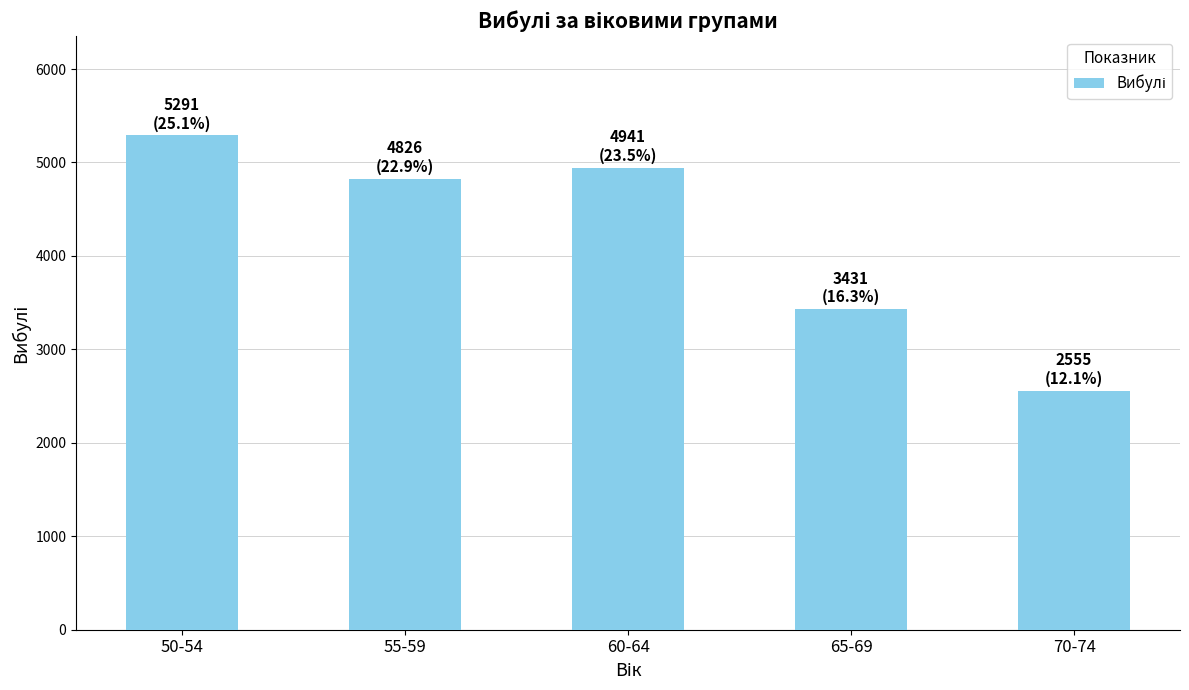

Count the number of categories in the chart.

5